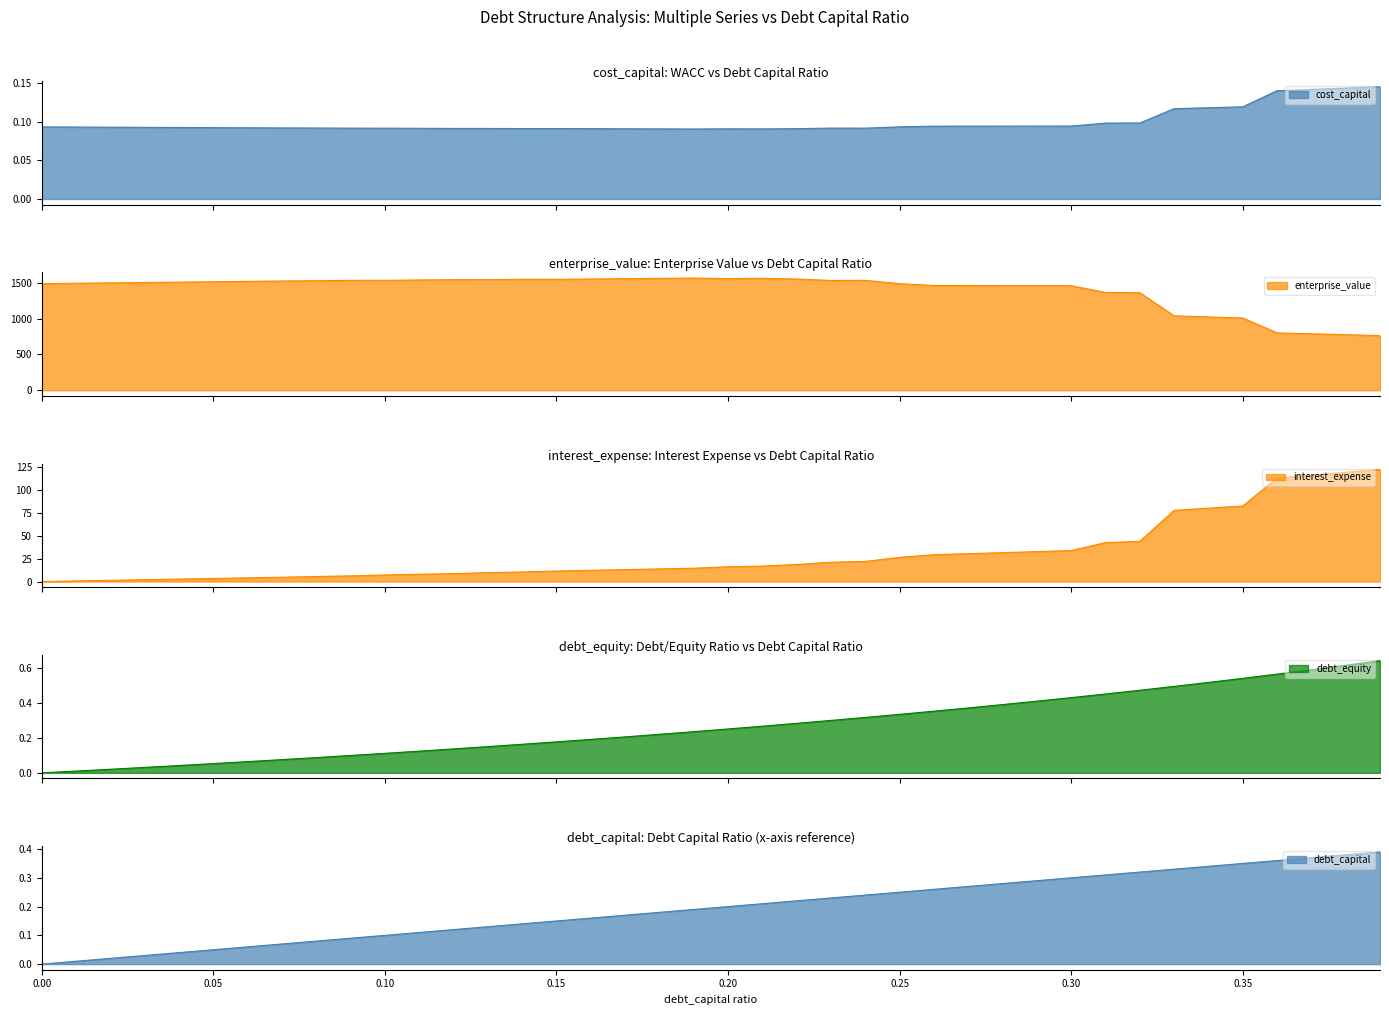

At how many categories does at least one series exceed 13?

40